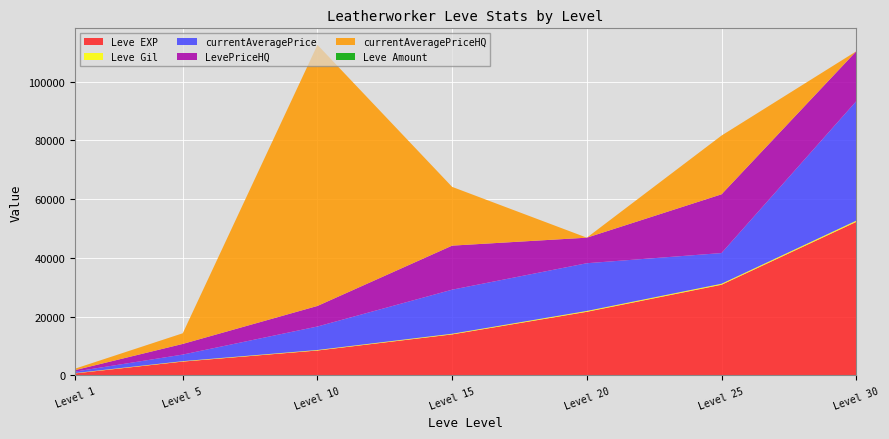

Reading left to right, transcribe all the data shown in this chart.

Leve EXP: 1=630	5=4660	10=8430	15=13910	20=21600	25=30820	30=52220
Leve Gil: 1=112	5=140	10=172	15=226	20=295	25=336	30=410
currentAveragePrice: 1=500	5=2243	10=7999	15=15000	20=16250	25=10450	30=40666
LevePriceHQ: 1=500	5=3626	10=6999	15=15000	20=8700	25=20001	30=16995
currentAveragePriceHQ: 1=500	5=3626	10=88899	15=20000	20=0	25=20001	30=0
Leve Amount: 1=1	5=1	10=1	15=1	20=1	25=1	30=1